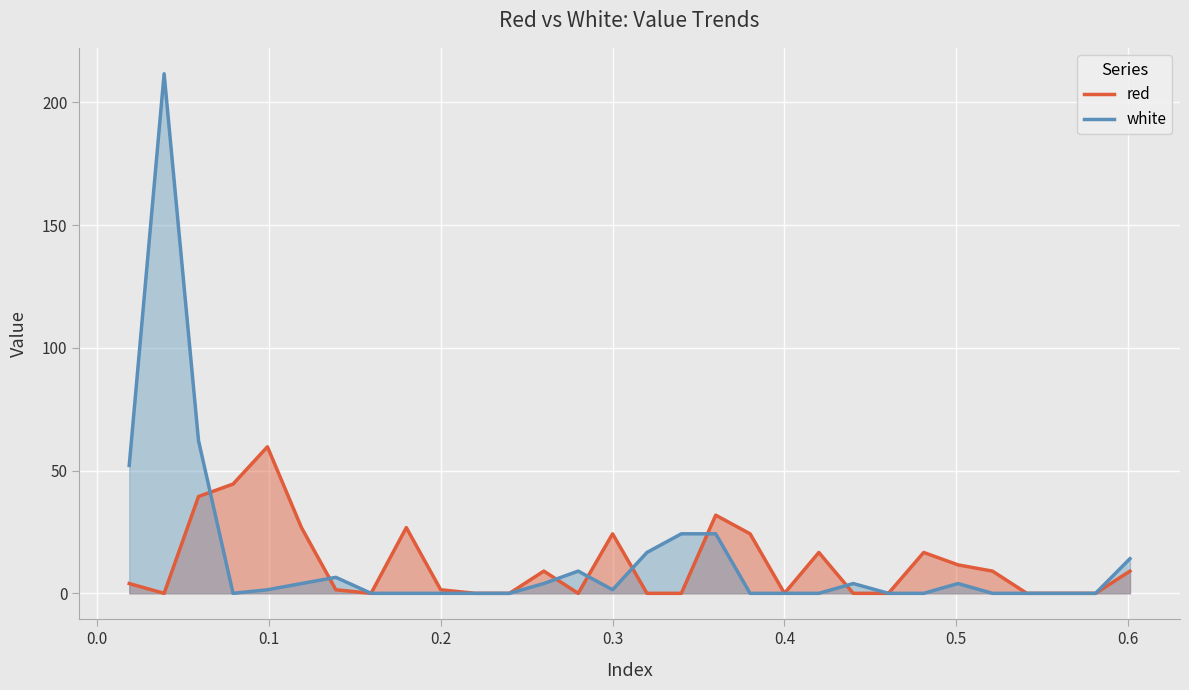

What is the difference between the maximum and minimum values in the white series?

211.6